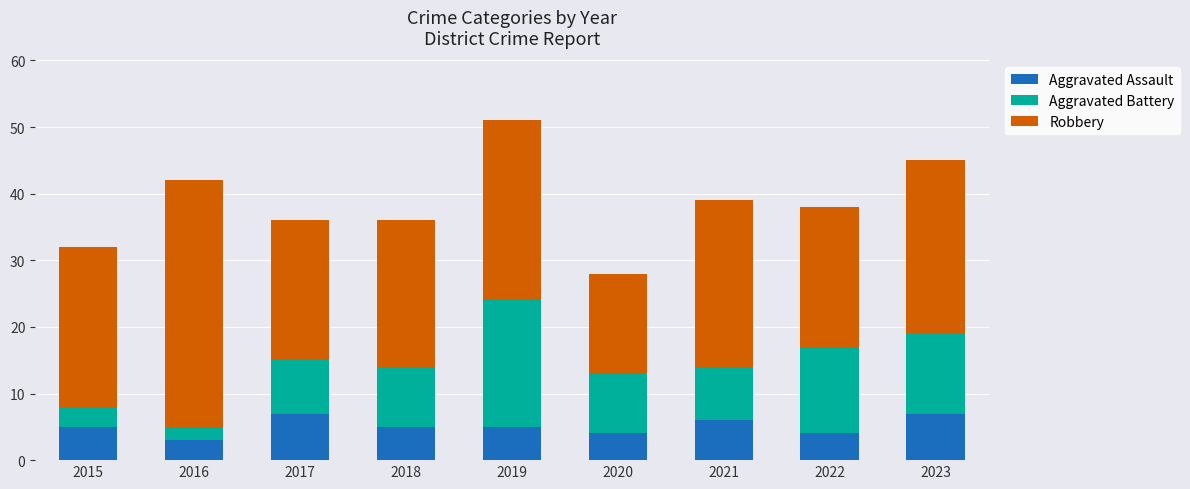

The Aggravated Assault series shows 2 at 2019. True or false?

False